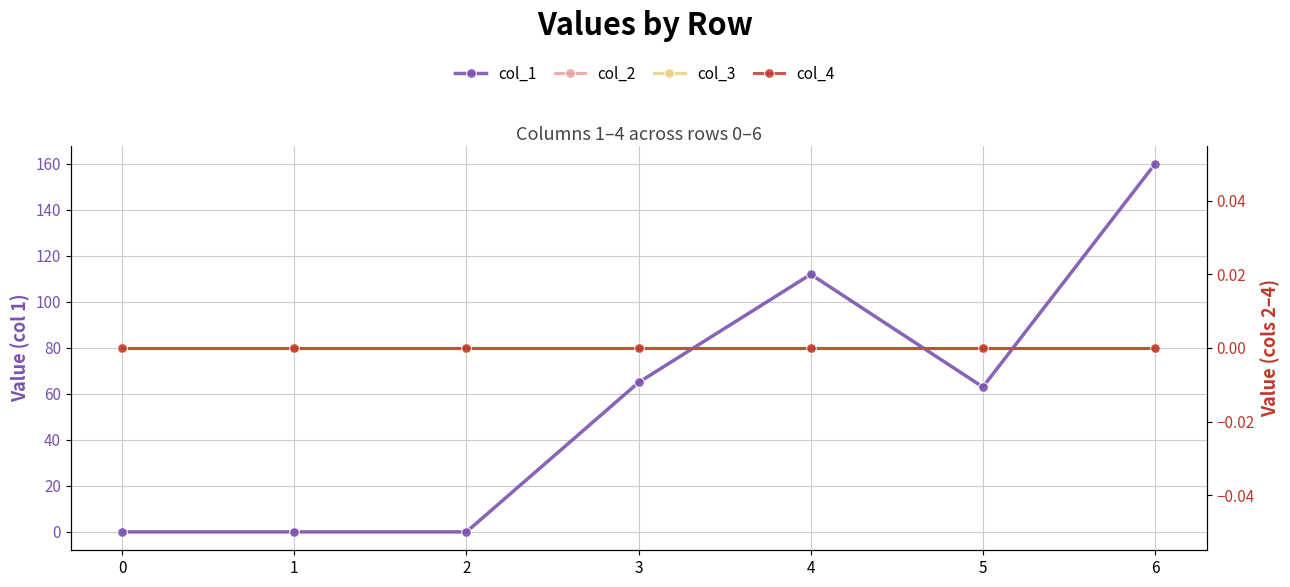

Between 0 and 5, which series saw the biggest shift?

col_1